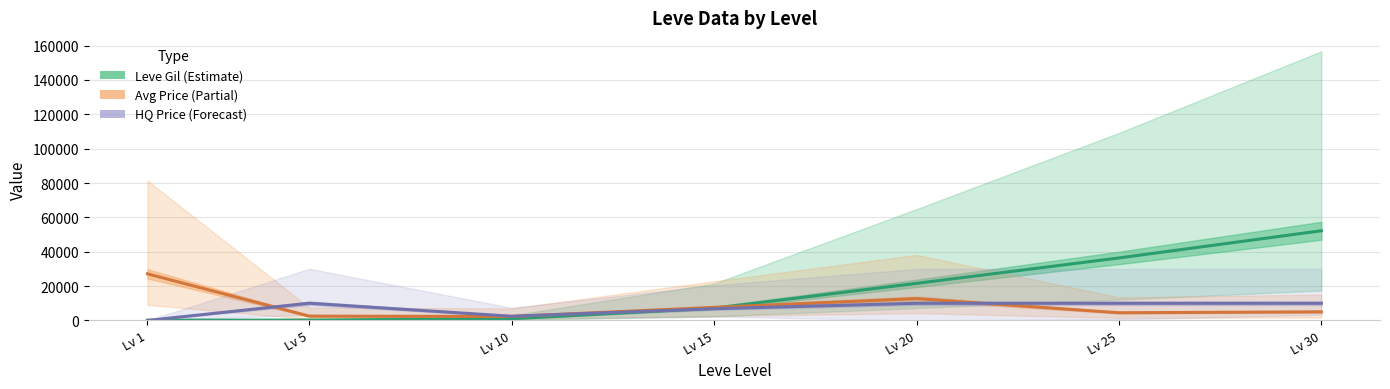

What is the average value of the HQ Price (Forecast) series?

7046